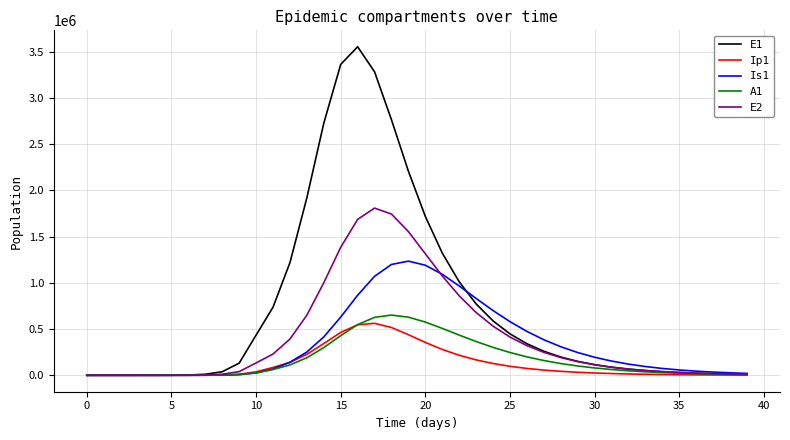

Which series has the widest spread of values?

E1